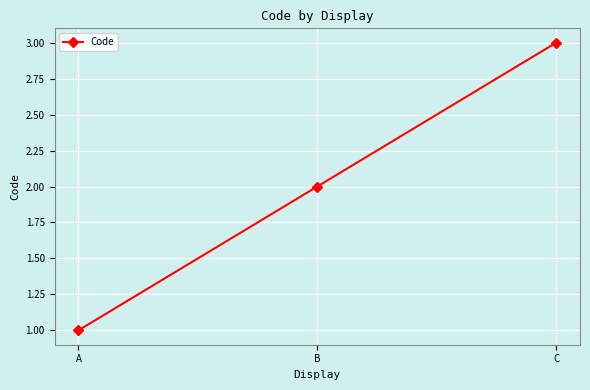

What value does the data have at B?

2